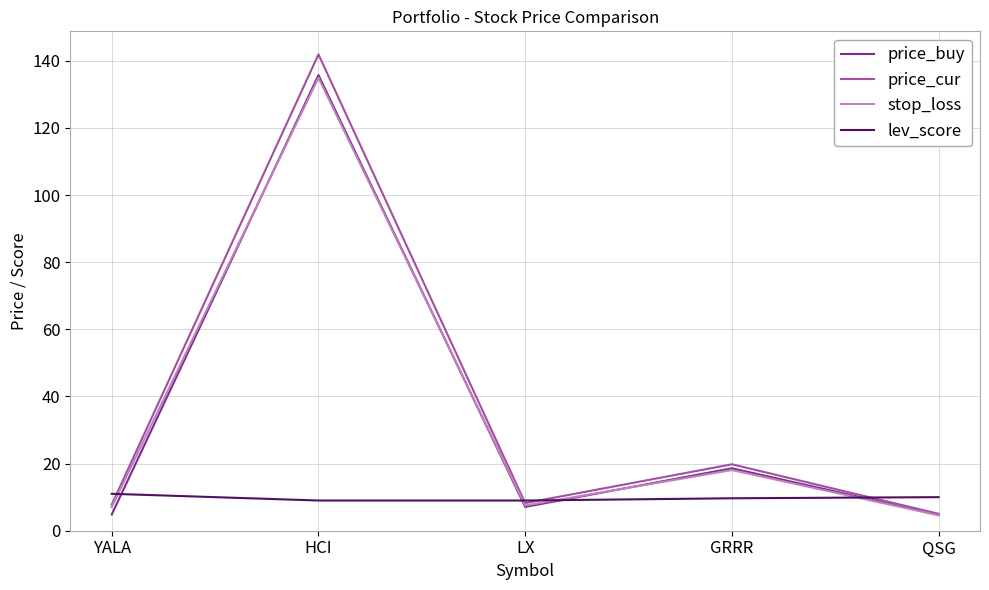

What is the spread (max minus min) of values at HCI?

132.9